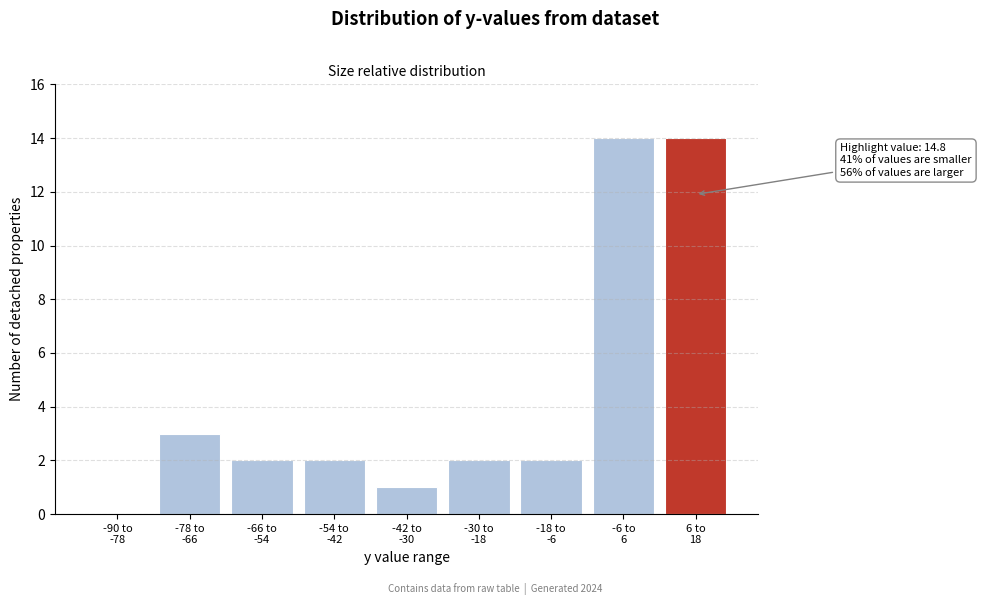

What is the greatest value displayed?

14